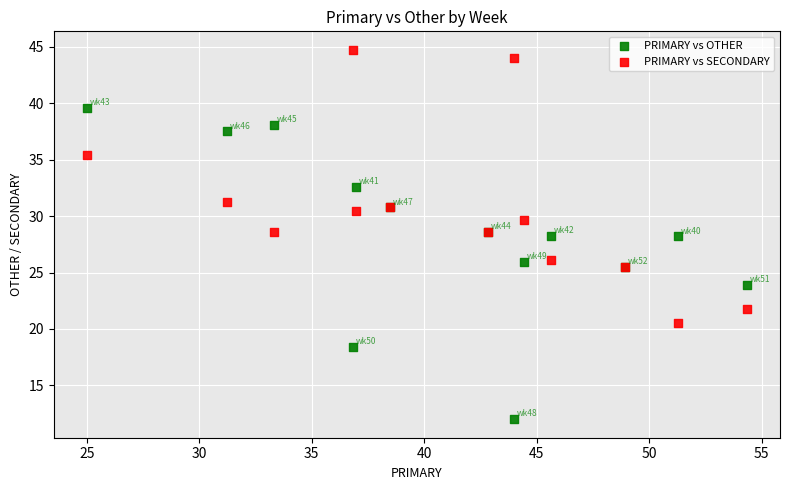

Which series contains the highest Y value?

PRIMARY vs SECONDARY